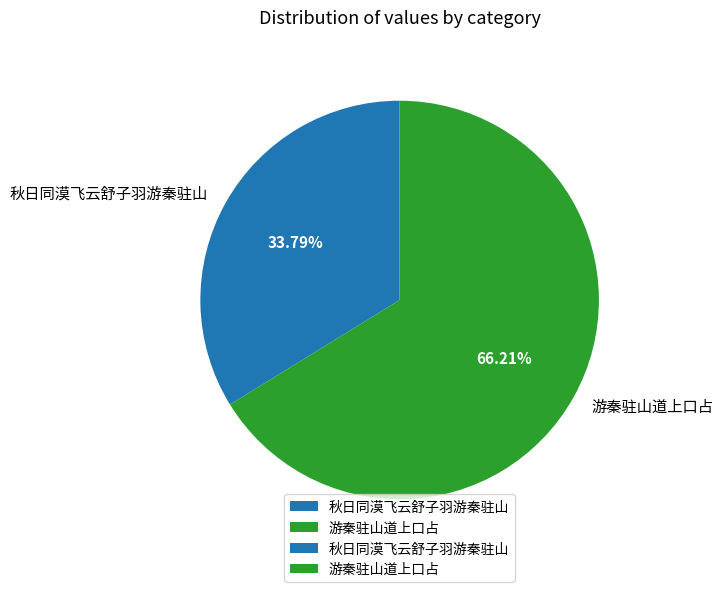

How many slices are in this pie chart?

2